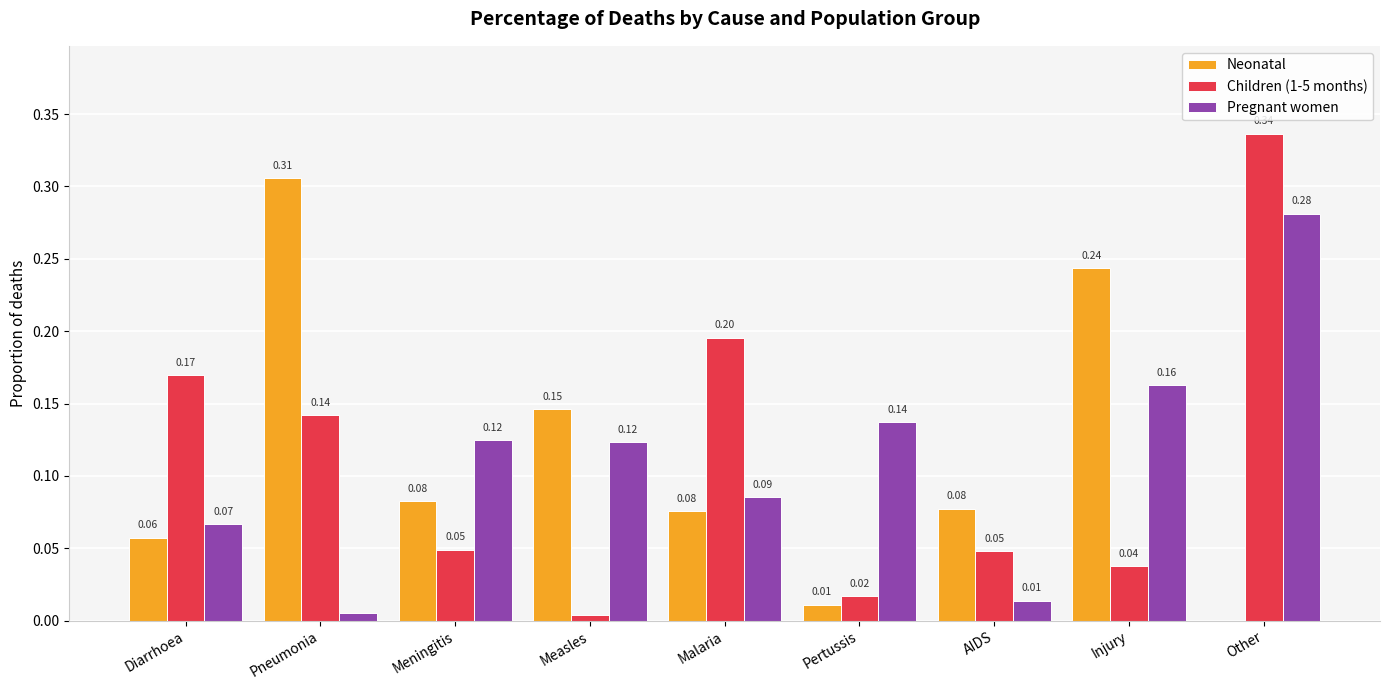

Which label corresponds to the largest value in the chart?

Other